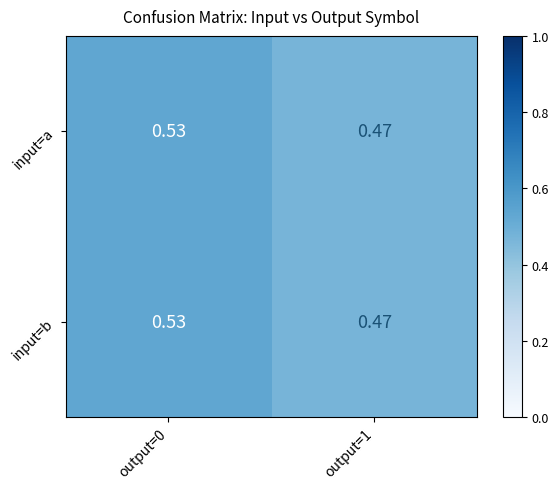

Count the number of categories in the chart.

2